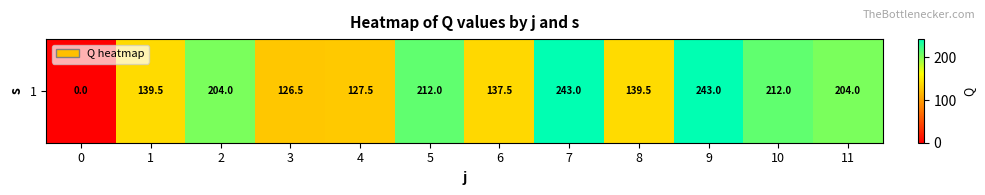

At which category does the chart reach its peak across all series?

7